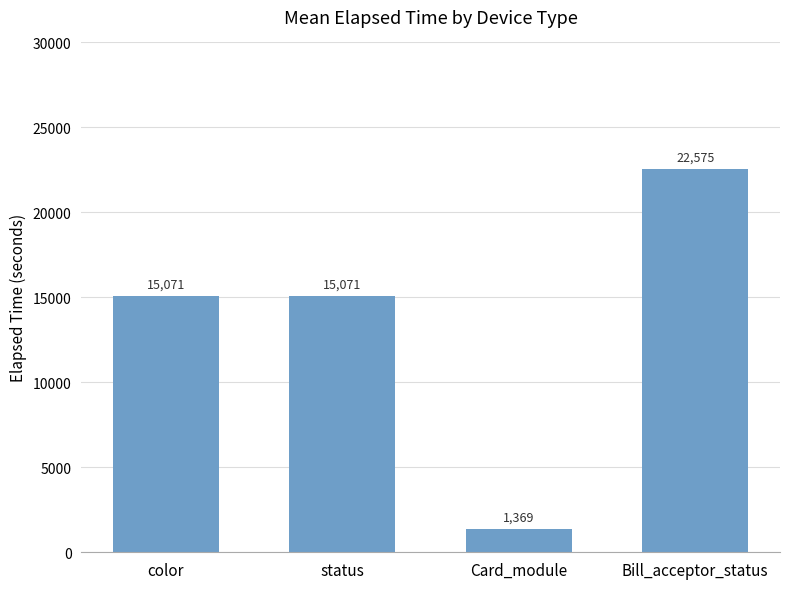

What is the maximum value shown in the chart?

22575.0